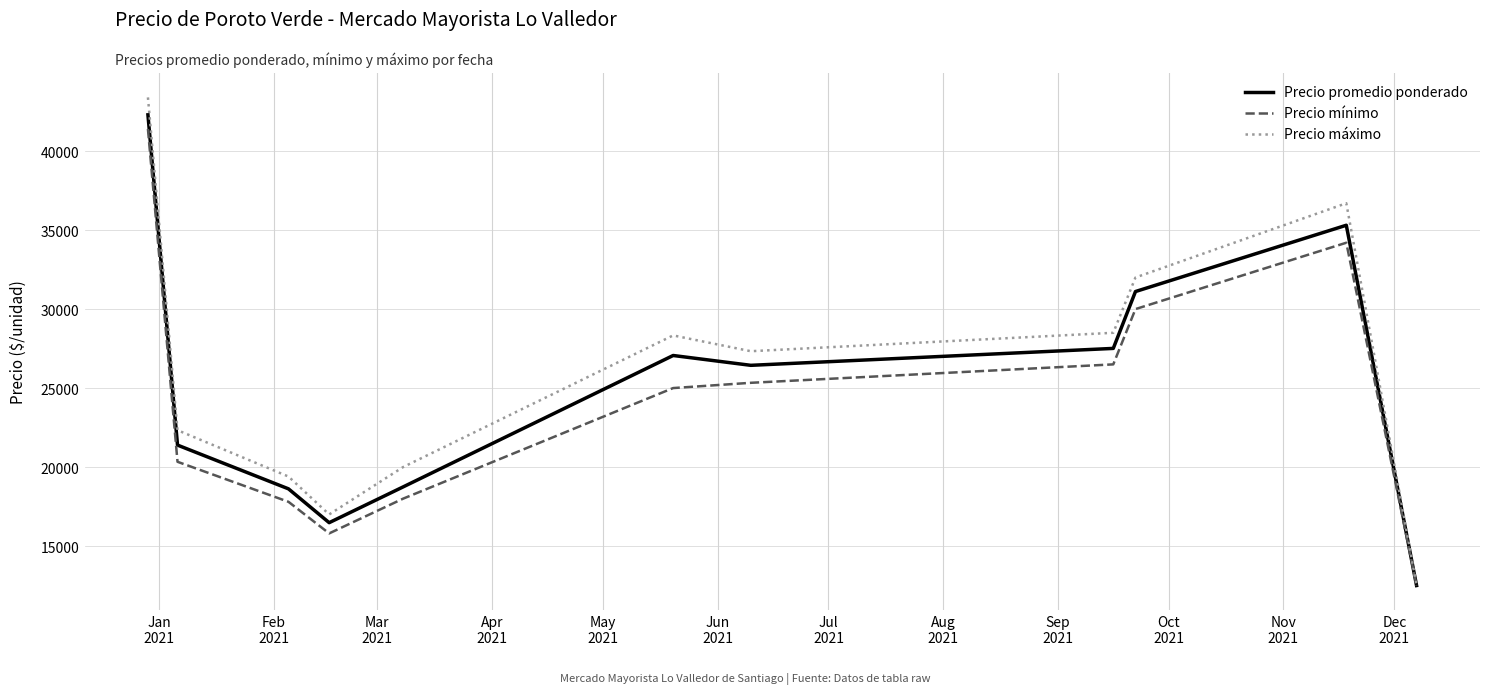

What is the minimum value for Precio promedio ponderado?

12500.0